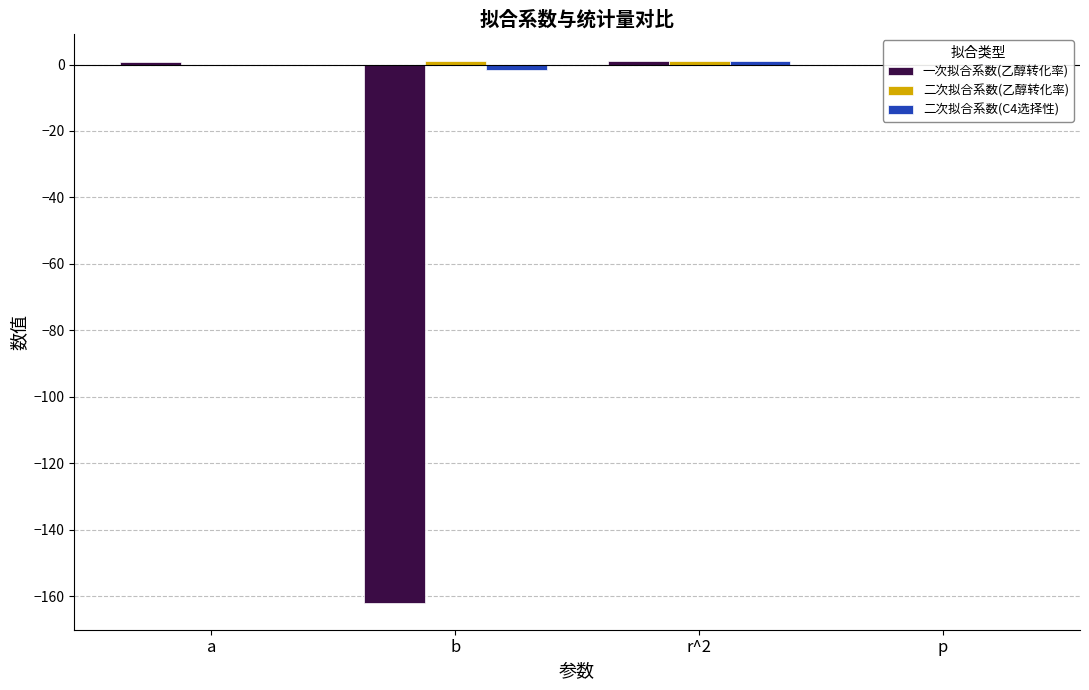

How many distinct data groups are displayed?

3